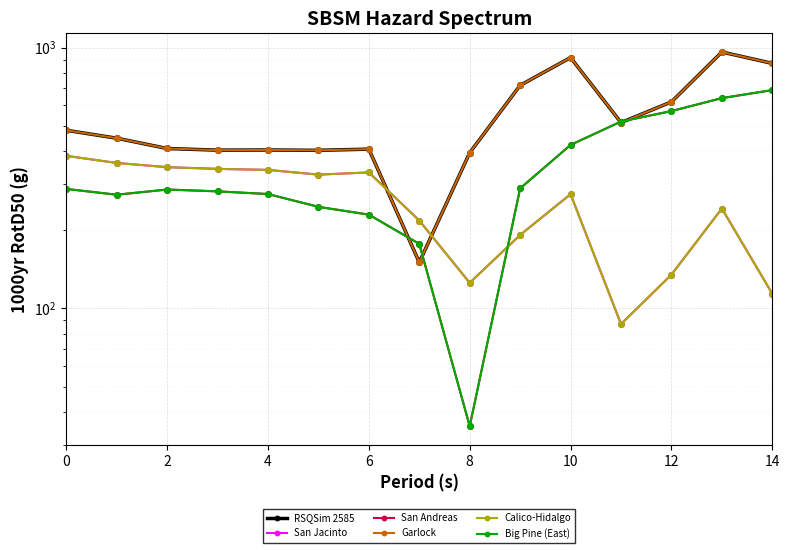

What is the value of the San Andreas point at the 10th from the left?

288.5